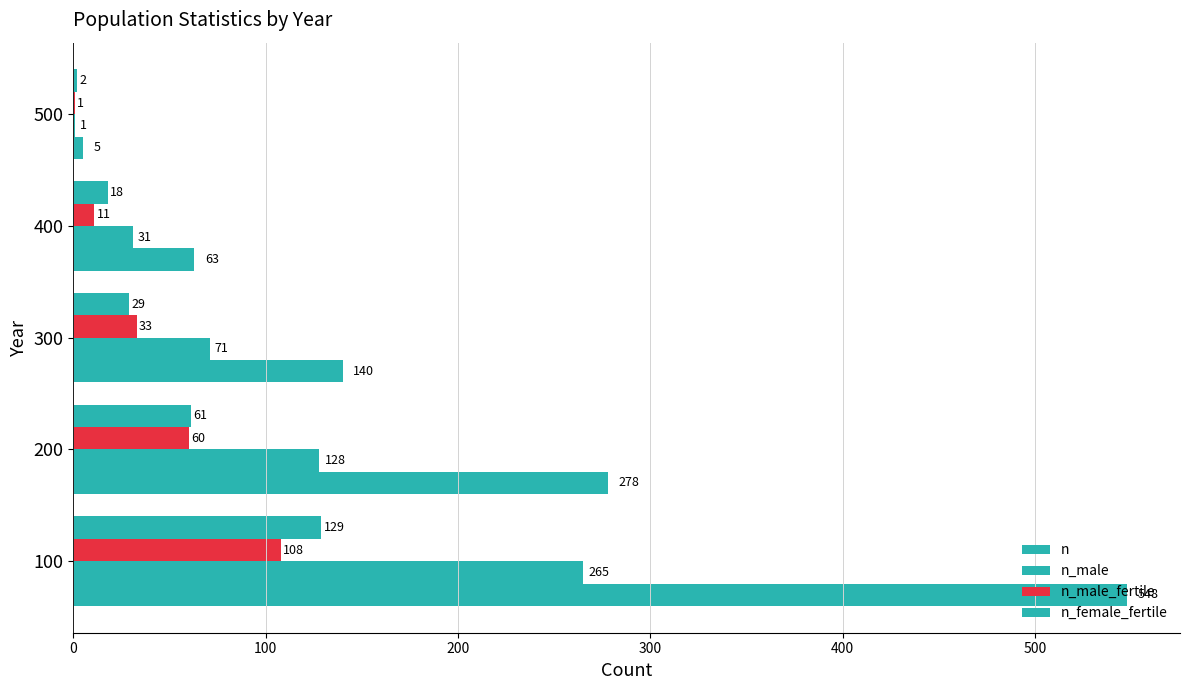

Reading left to right, transcribe all the data shown in this chart.

n: 548	278	140	63	5
n_male: 265	128	71	31	1
n_male_fertile: 108	60	33	11	1
n_female_fertile: 129	61	29	18	2